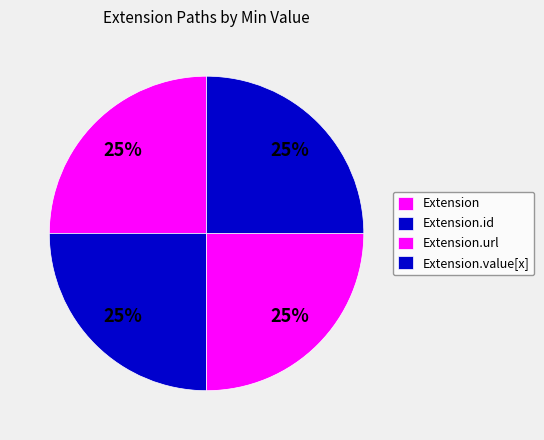

To the nearest percent, what is the average slice percentage?

25%